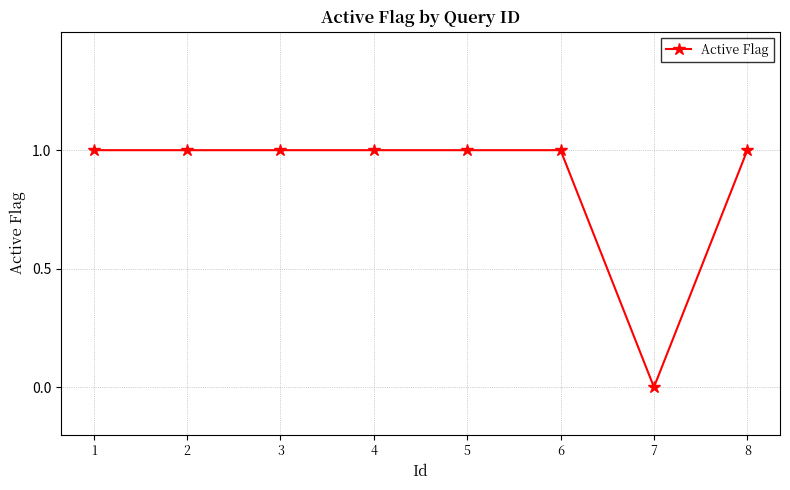

Does the chart display data point markers on the line(s)?

Yes